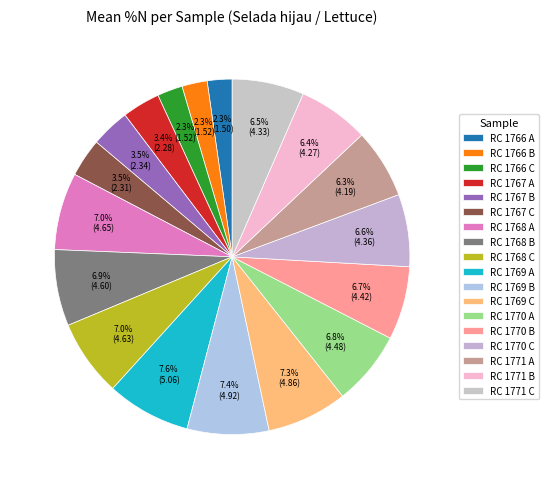

True or false: RC 1770 A accounts for 20% of the total.

False